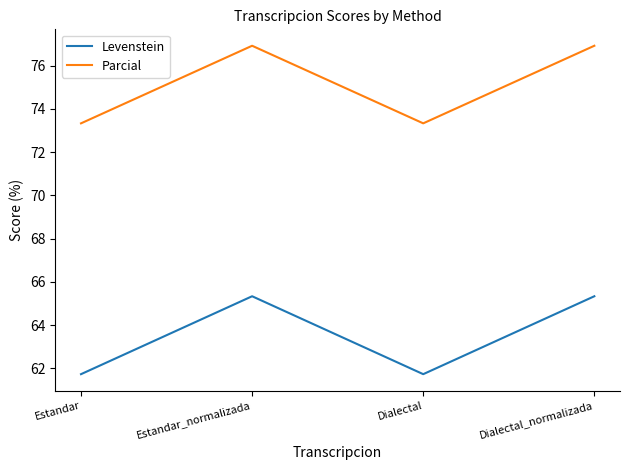

True or false: Levenstein and Parcial cross at least once.

False